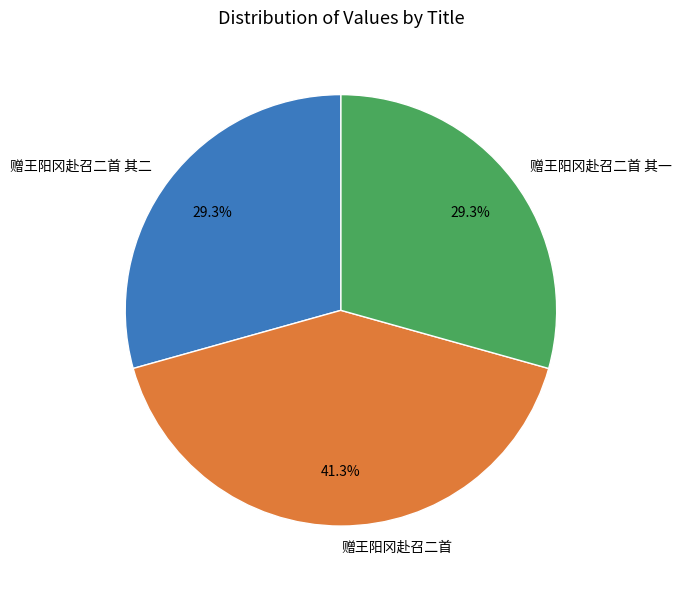

True or false: 赠王阳冈赴召二首 accounts for 41% of the total.

True